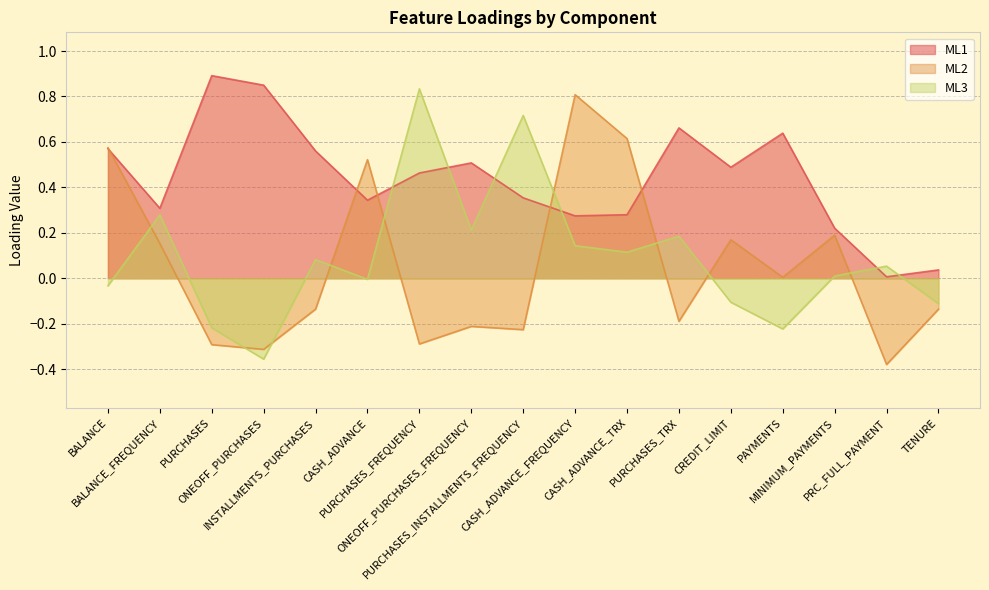

What is the label of the 5th point from the left?

INSTALLMENTS_PURCHASES